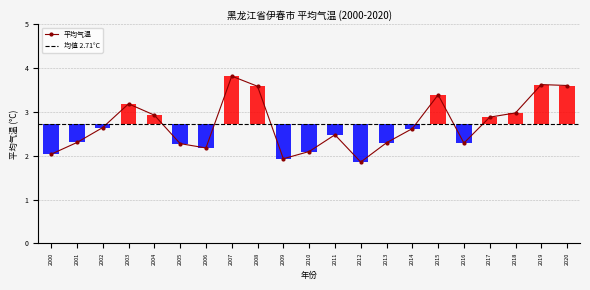

What is the approximate value at 2006?

2.2